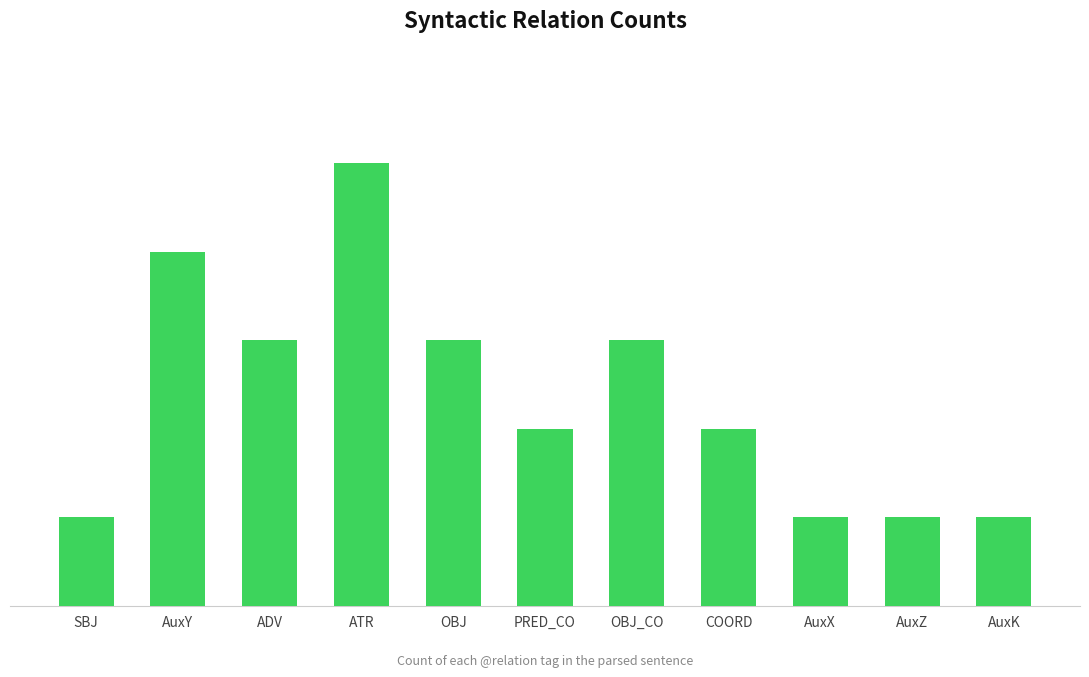

Rank the categories by value from lowest to highest.

SBJ, AuxX, AuxZ, AuxK, PRED_CO, COORD, ADV, OBJ, OBJ_CO, AuxY, ATR